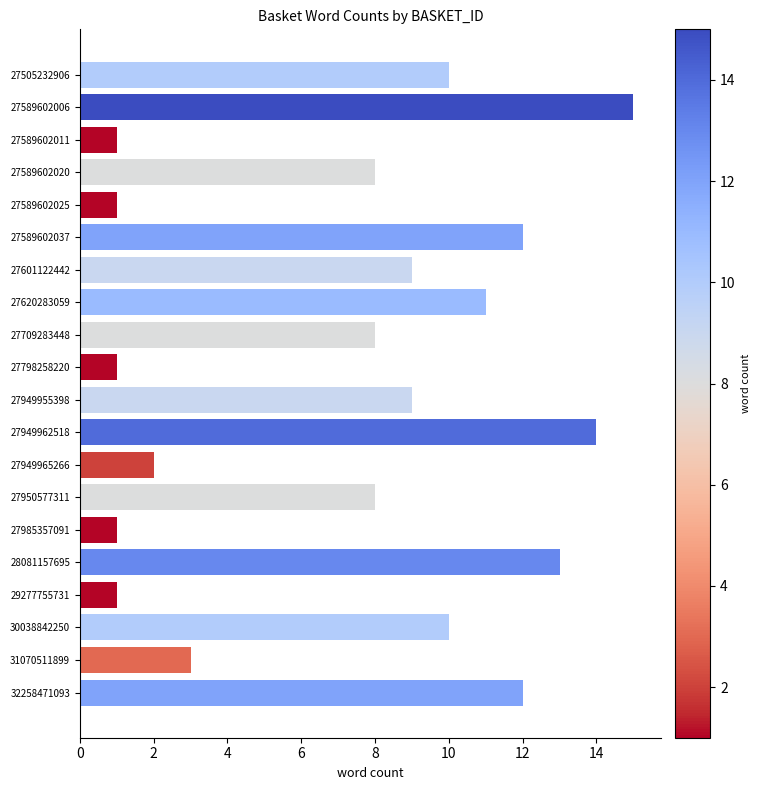

Which has a higher value, 28081157695 or 27798258220?

28081157695